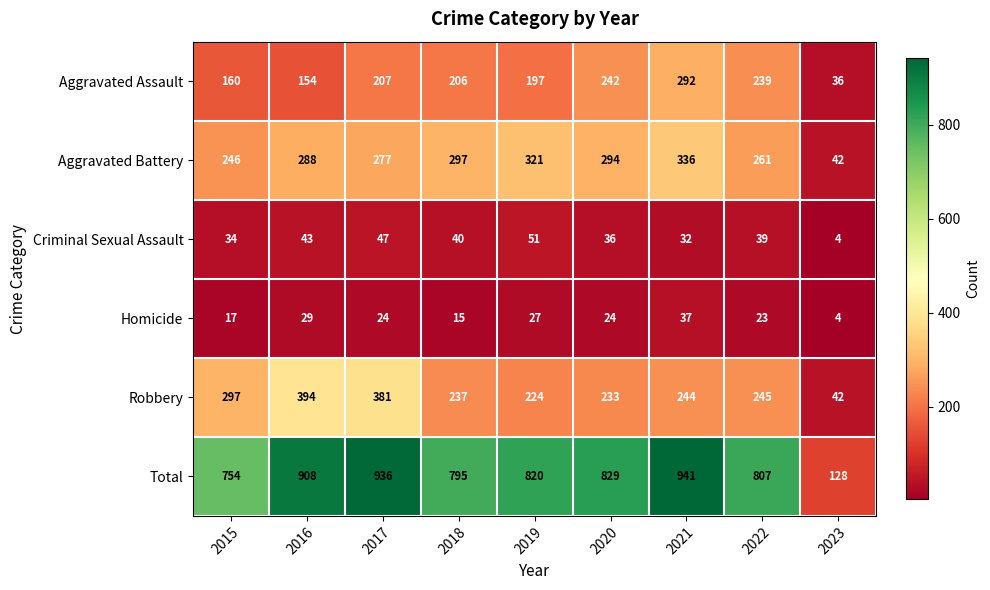

At 2021, list the series in order from largest to smallest.

Total, Aggravated Battery, Aggravated Assault, Robbery, Homicide, Criminal Sexual Assault